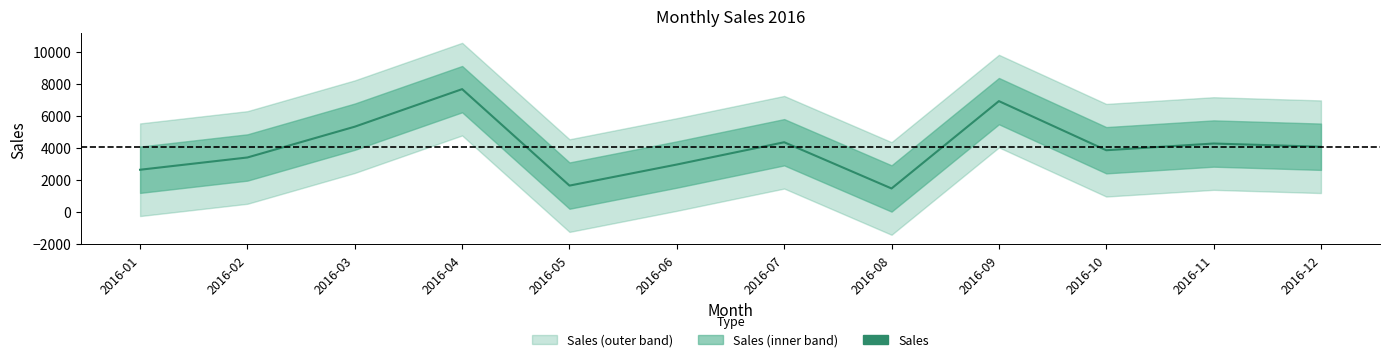

True or false: the data shows 540.2 at 2016-08.

False